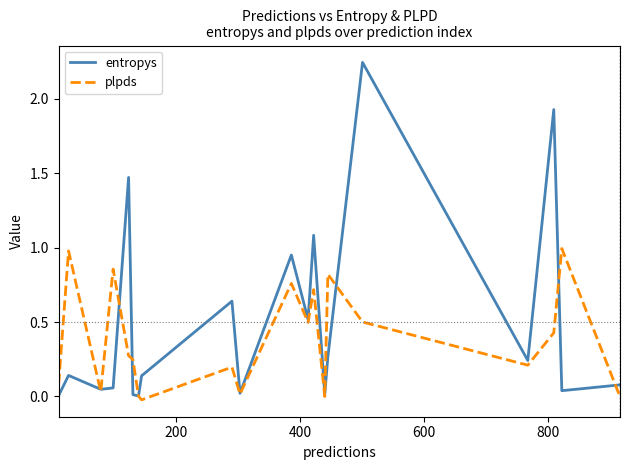

Which series has the widest spread of values?

entropys